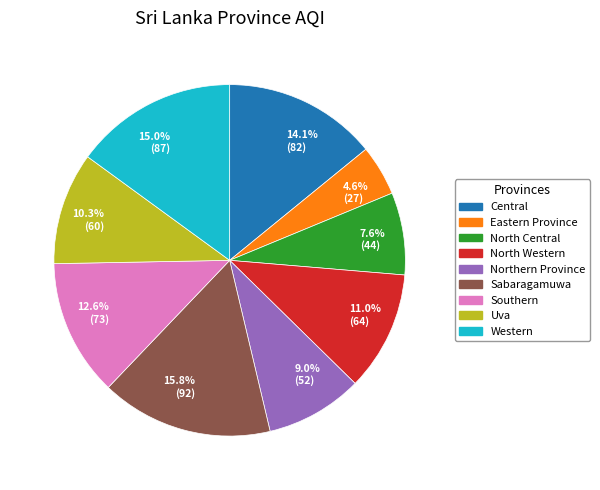

What is the ratio of the value at 4.6% (27) to the value at 12.6% (73)?

0.4